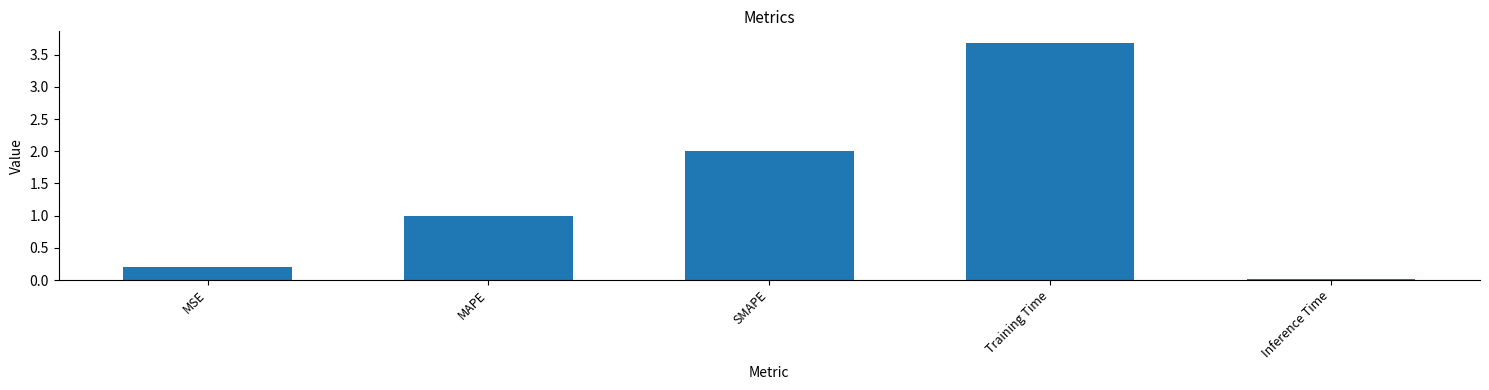

The chart shows a value of 2.5 at Training Time. True or false?

False